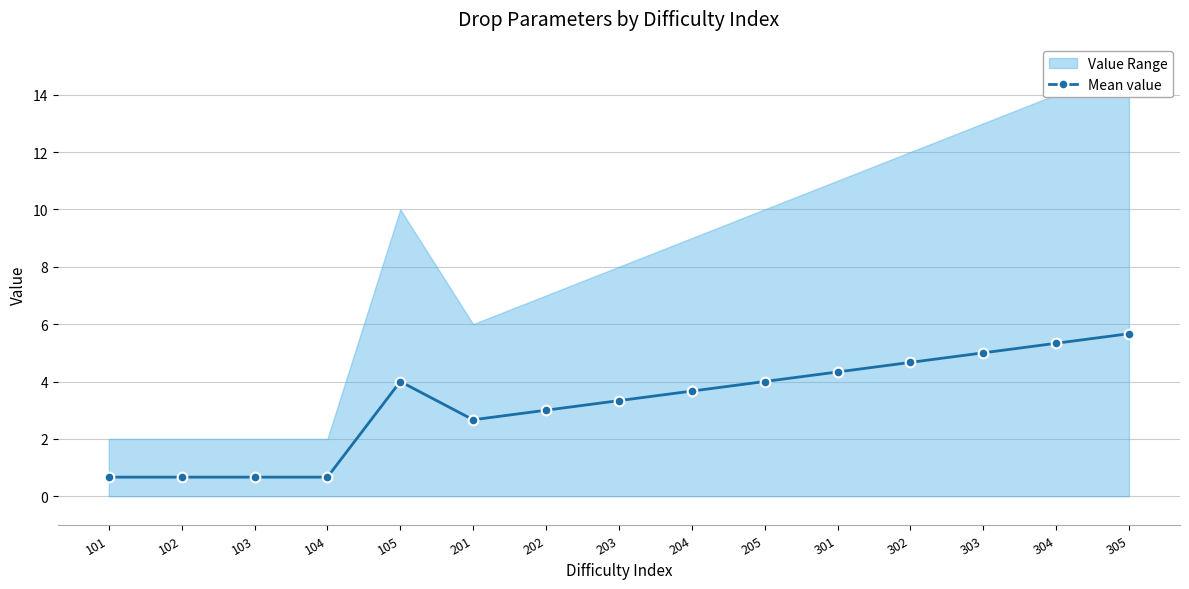

What is the difference between the second highest and minimum values?

4.7